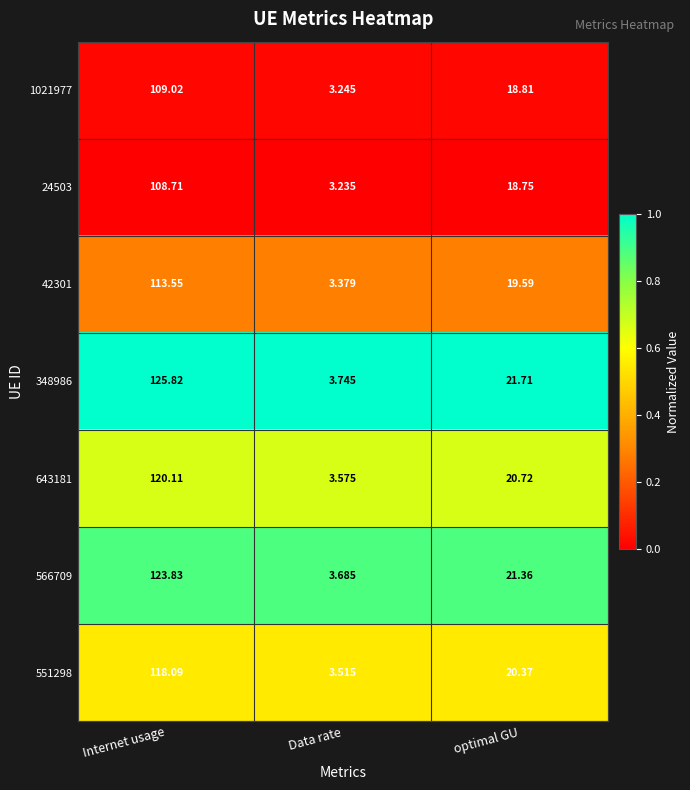

Where does the 348986 series first go above 21?

Internet usage